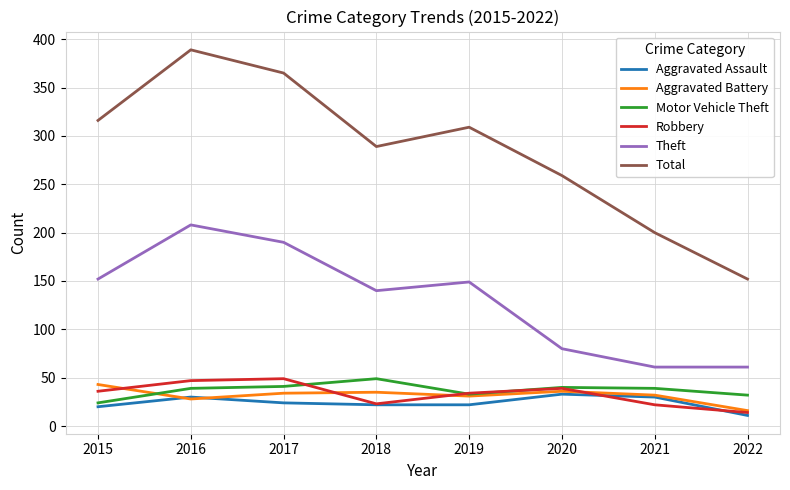

What is the minimum value for Robbery?

14